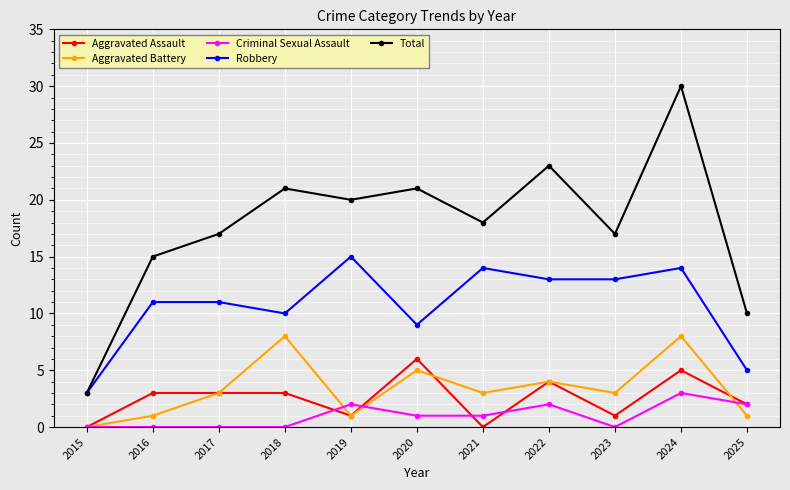

The Aggravated Assault series shows 7 at 2024. True or false?

False